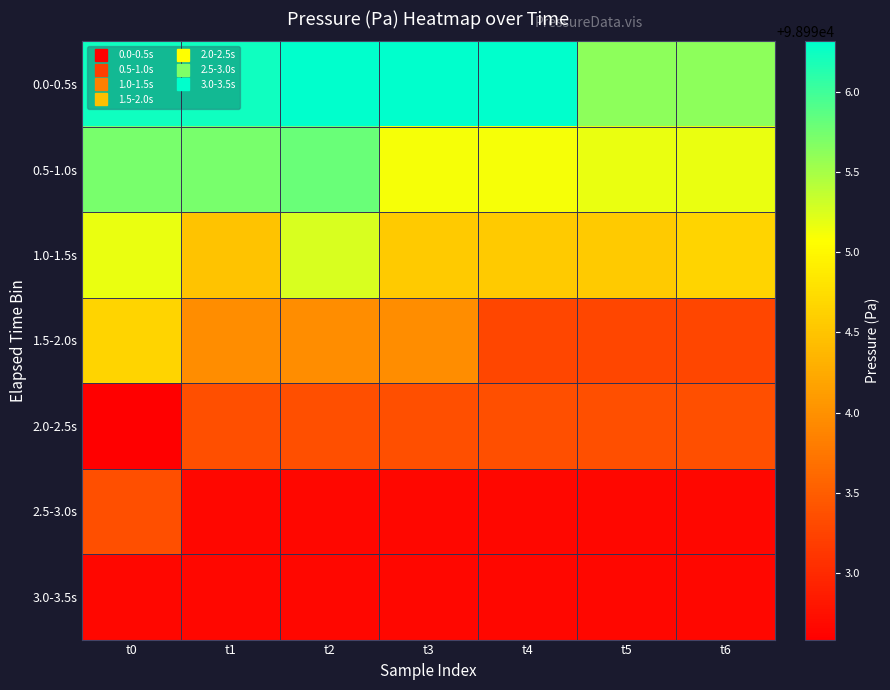

Which series has the widest spread of values?

1.5-2.0s